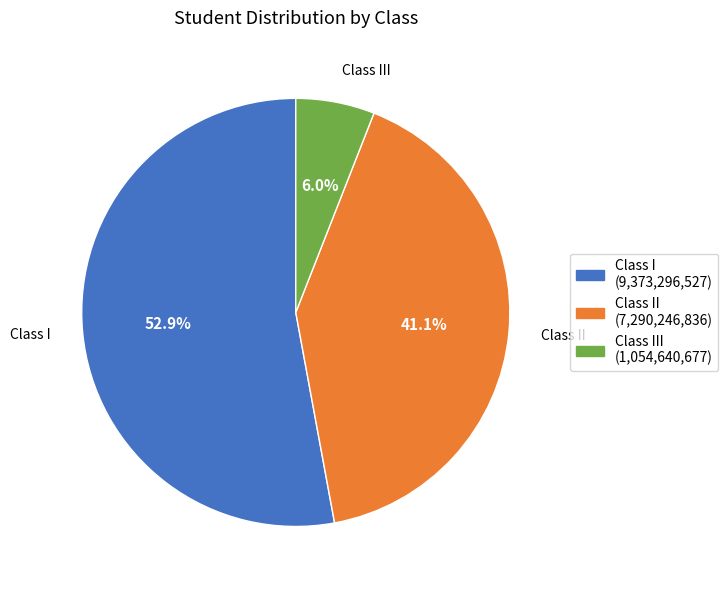

Is there any slice that represents more than half of the pie?

Yes